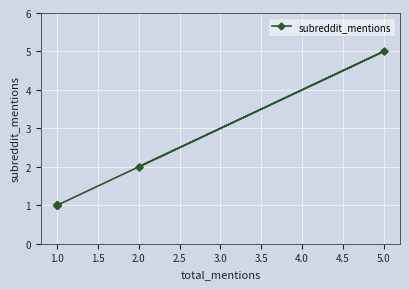

Does the chart have visible grid lines?

Yes